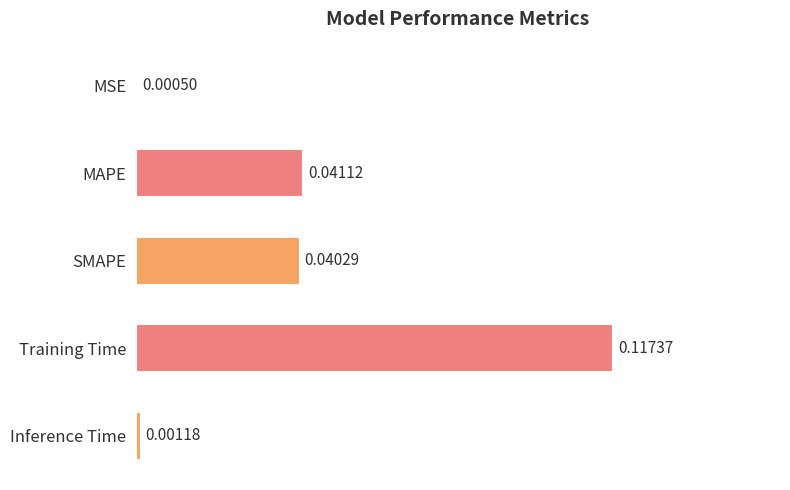

List the labels in order of value, largest first.

Training Time, MAPE, SMAPE, Inference Time, MSE